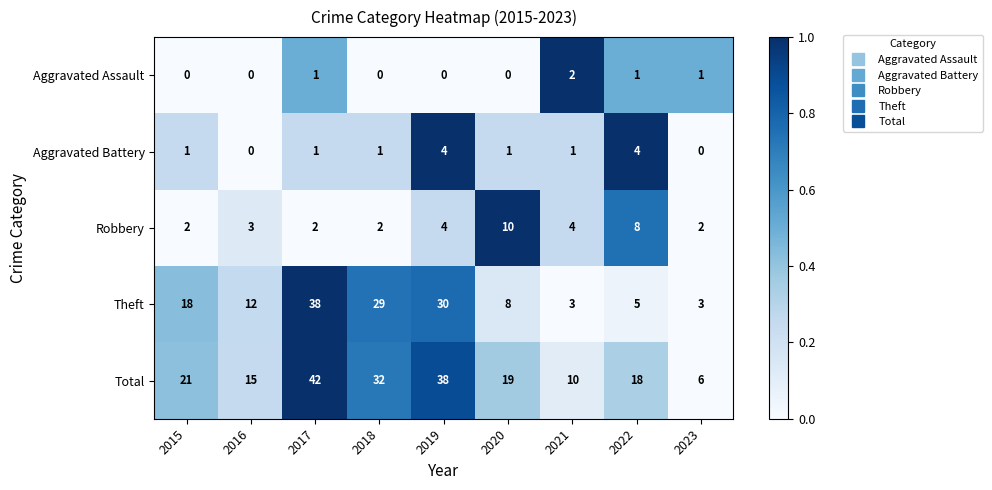

Is it true that Total equals 32 at 2022?

False